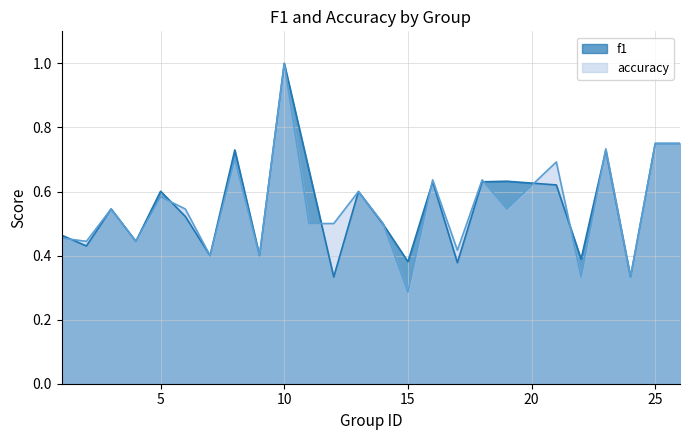

What are all the series names shown in the legend?

f1, accuracy